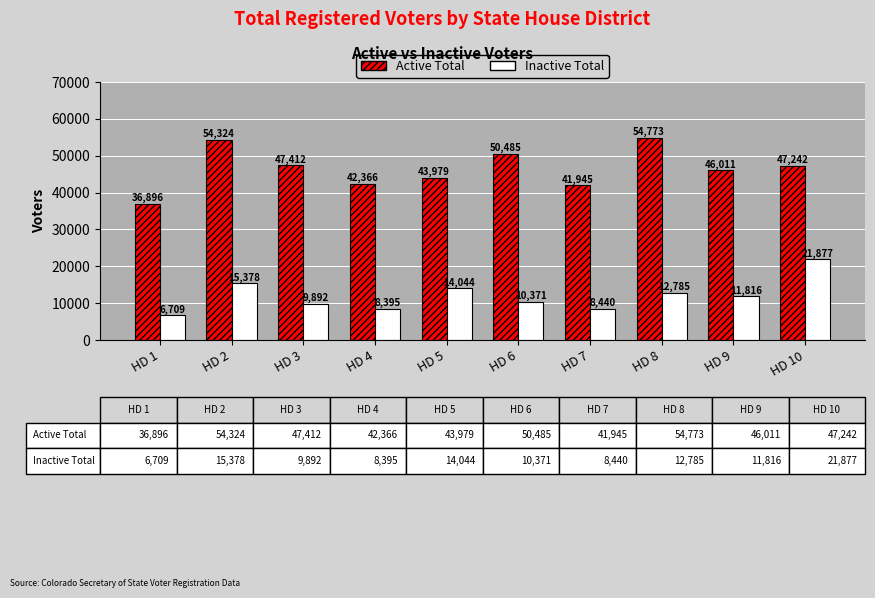

What is the difference between the maximum and minimum values in the Active Total series?

17877